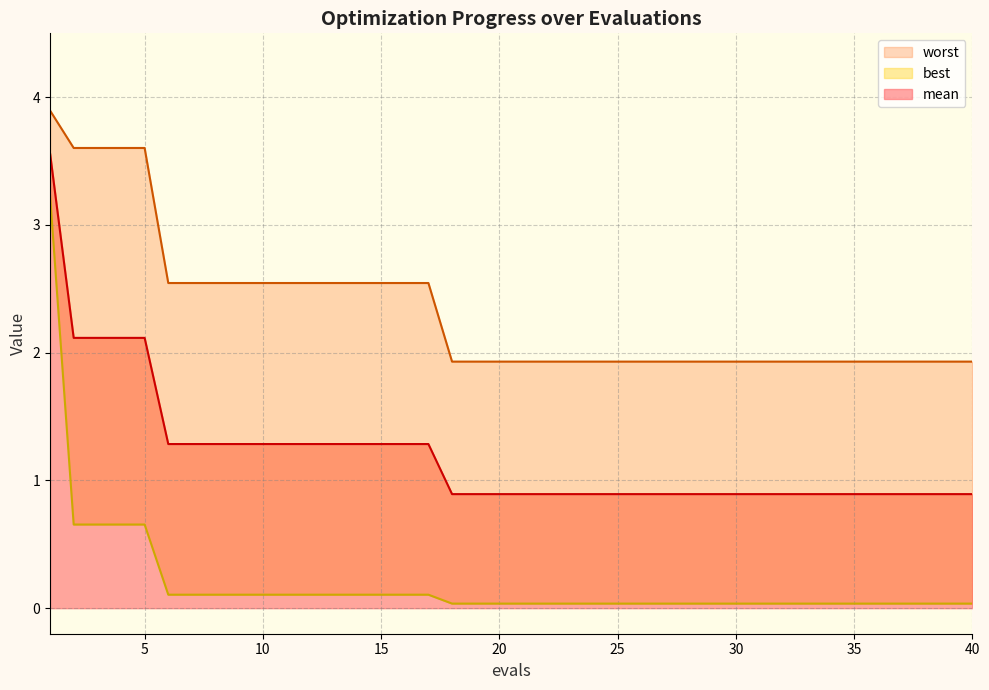

Is it true that mean equals 0.9 at 20?

True